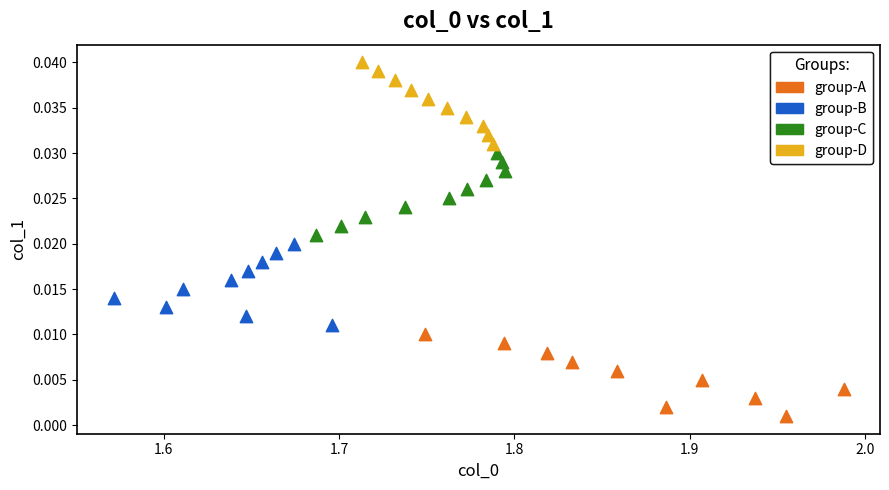

Which series reaches the minimum Y coordinate?

group-A